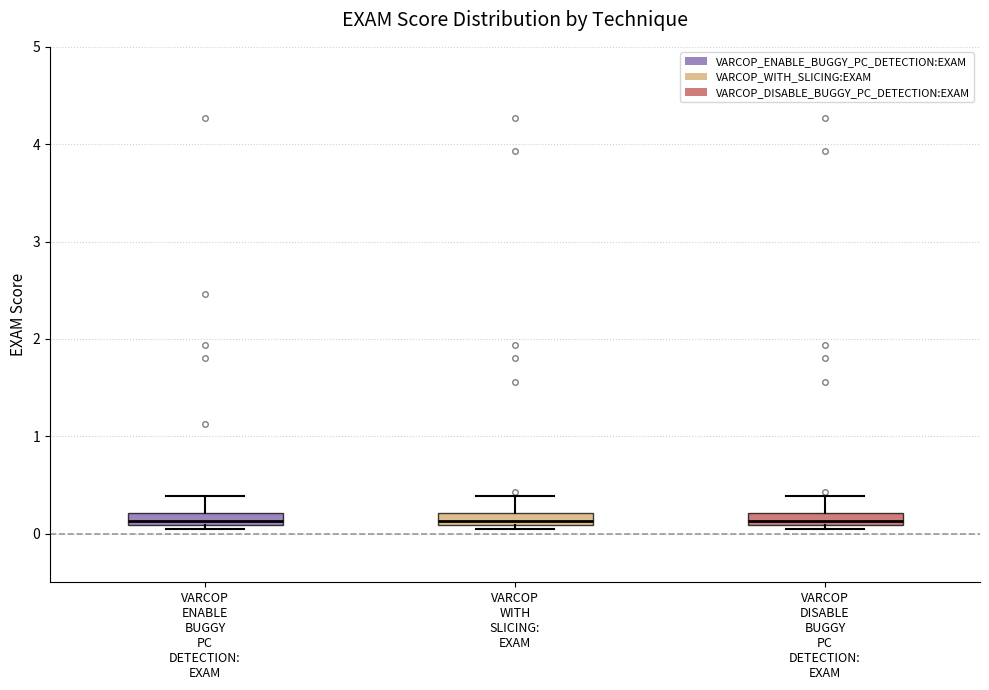

Where is the lower edge of the box for VARCOP DISABLE BUGGY PC DETECTION: EXAM on the y-axis? The values are not printed on the chart, so give them approximately, as read against the axis.

0.1